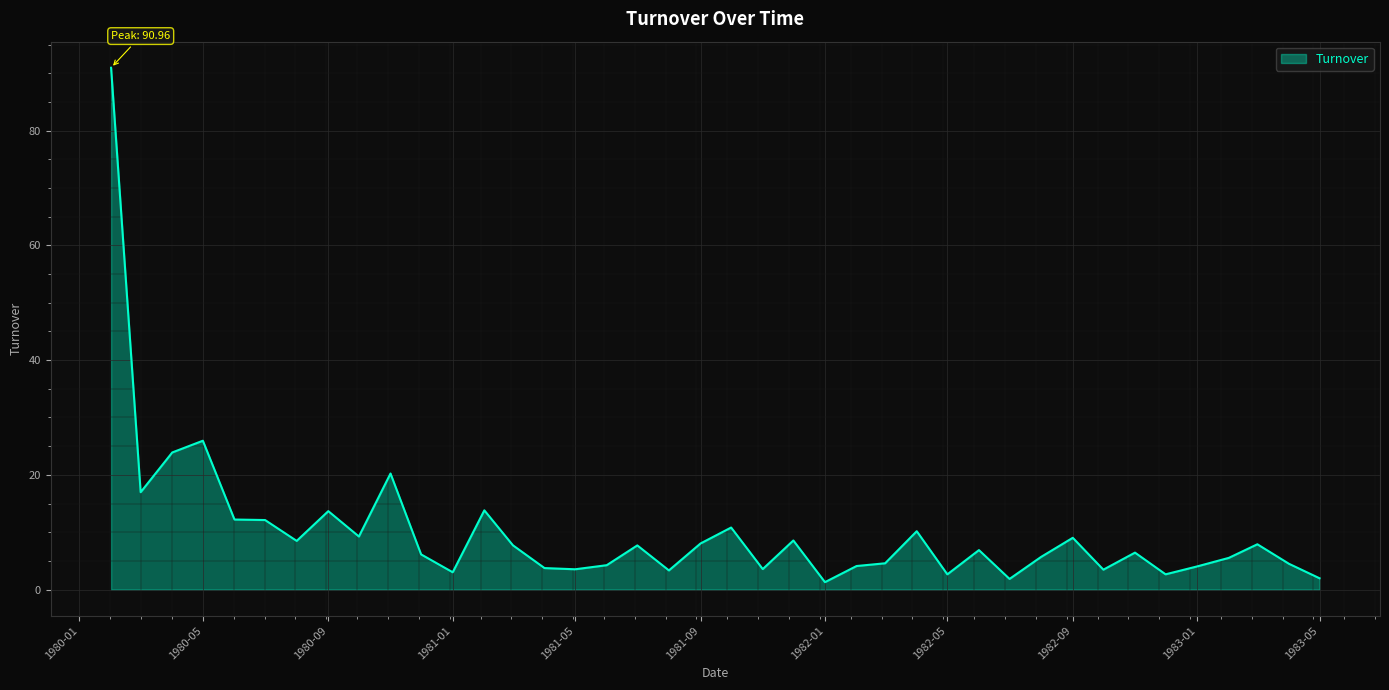

Is this an area chart (filled region under the line)?

Yes